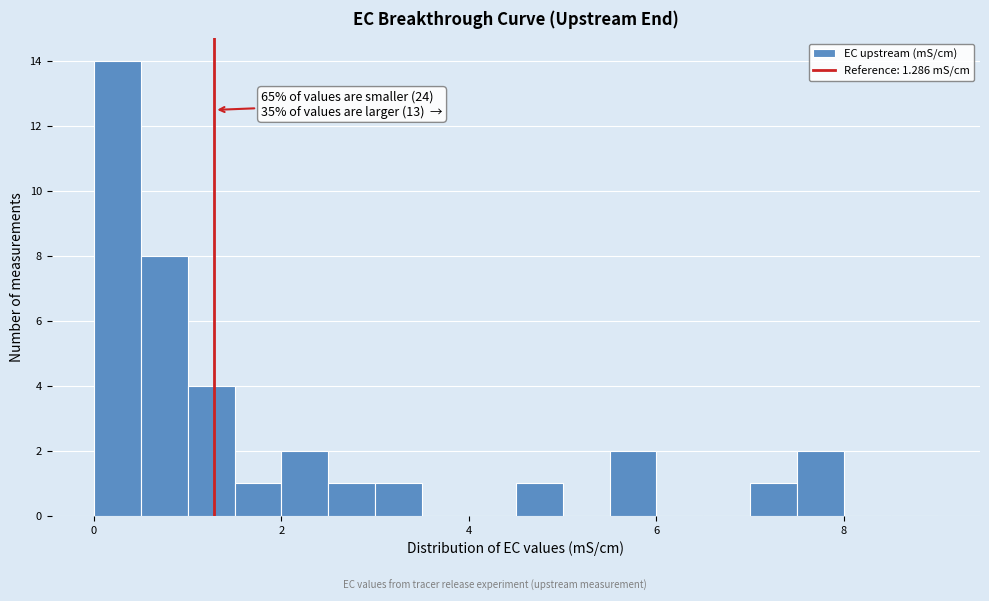

Around what value on the x-axis is the tallest bar? Give the approximate position of its centre, as read against the axis.

0.2